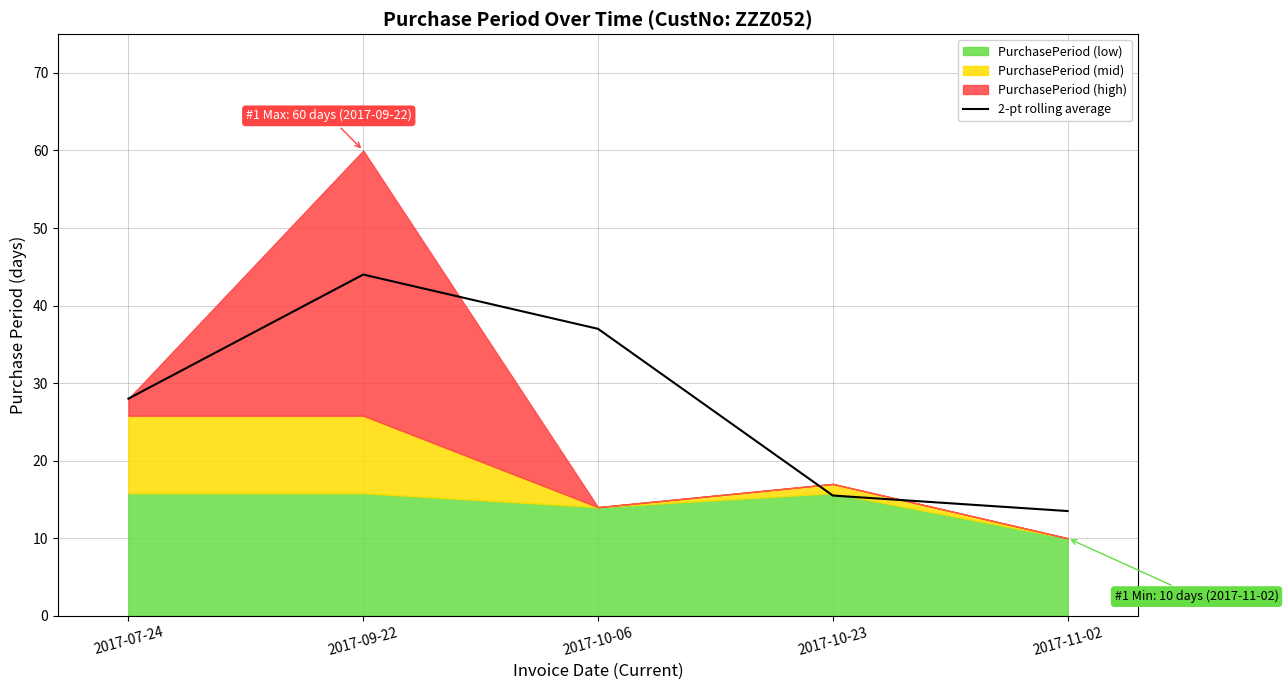

What is the change in value from 2017-07-24 to 2017-11-02?

-14.5